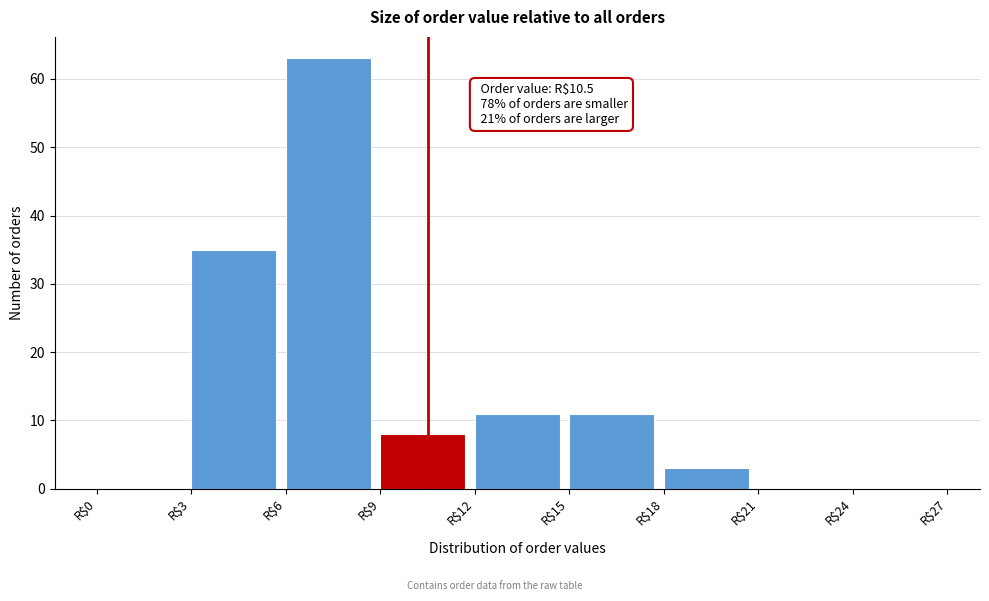

Over which range of the x-axis is the bar tallest?

6 to 9